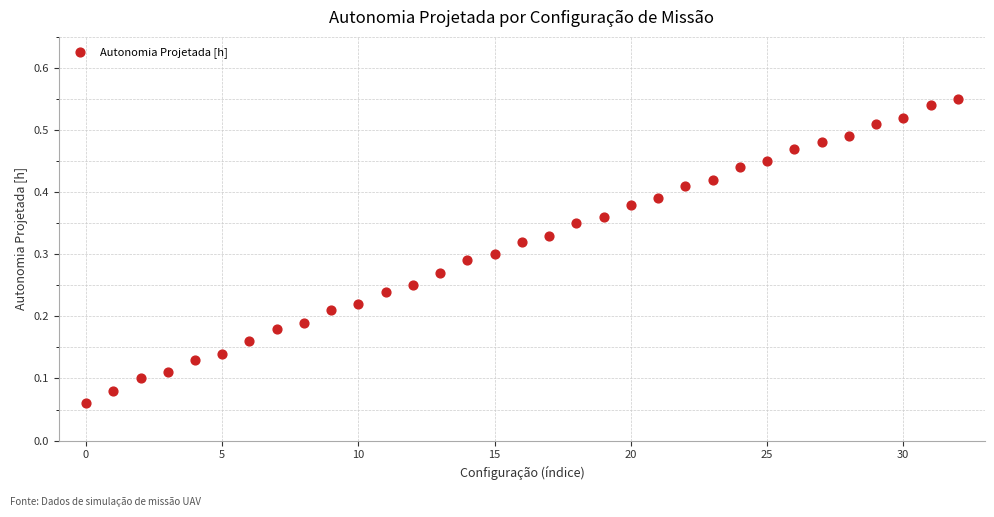

Count the number of points in this scatter plot.

33